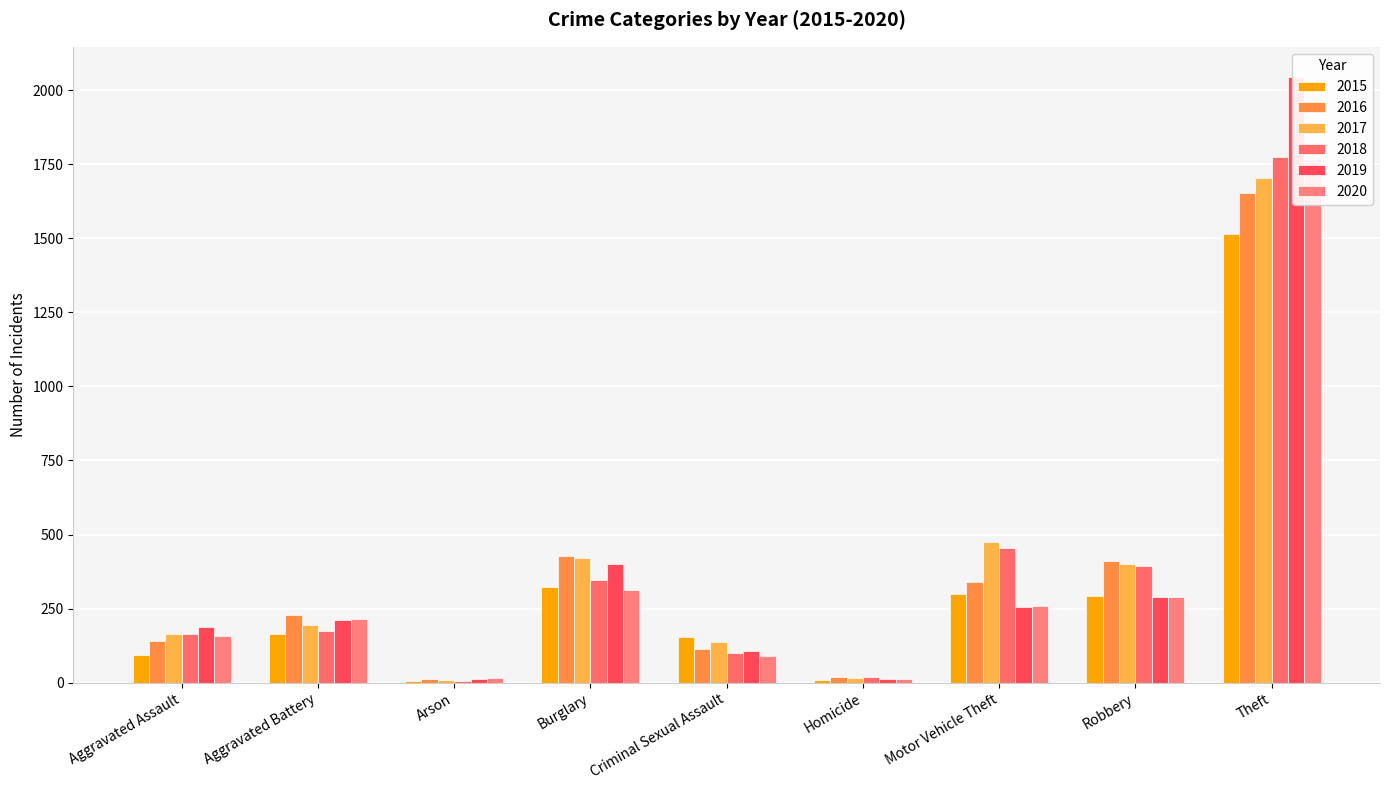

At Robbery, list the series in order from smallest to largest.

2019, 2020, 2015, 2018, 2017, 2016